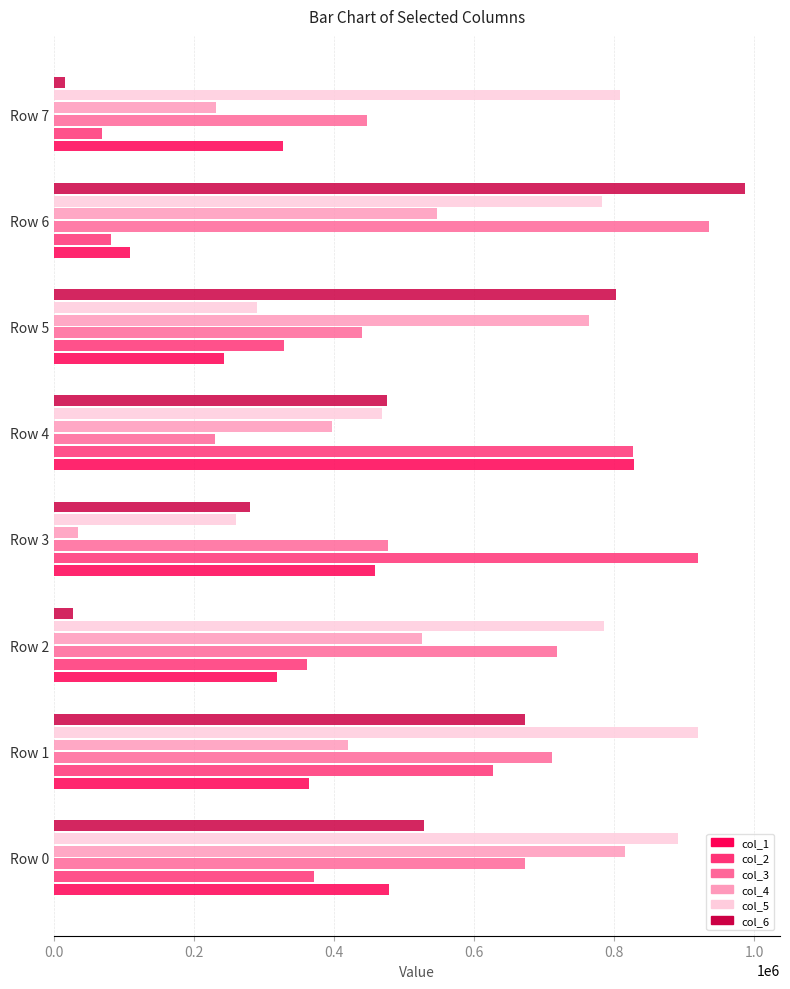

Rank the categories by col_4 value from highest to lowest.

Row 0, Row 5, Row 6, Row 2, Row 1, Row 4, Row 7, Row 3